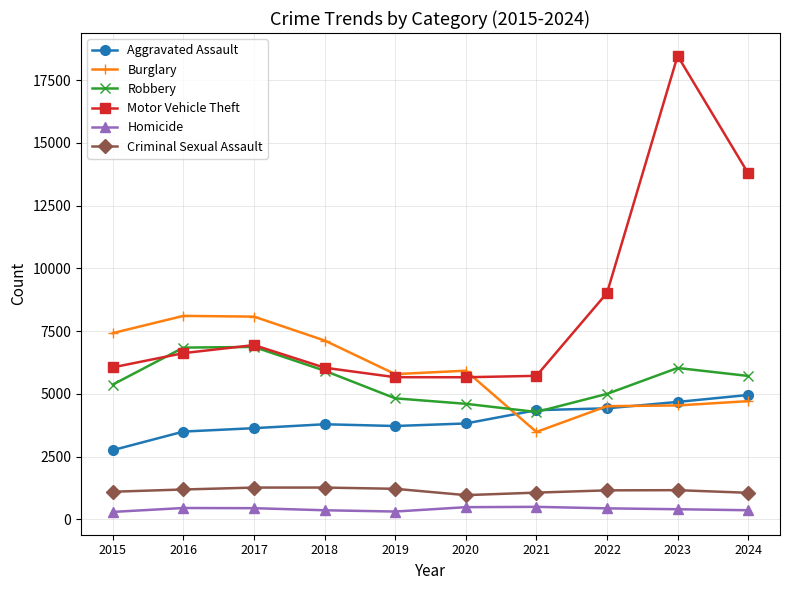

What is the maximum value for Criminal Sexual Assault?

1264